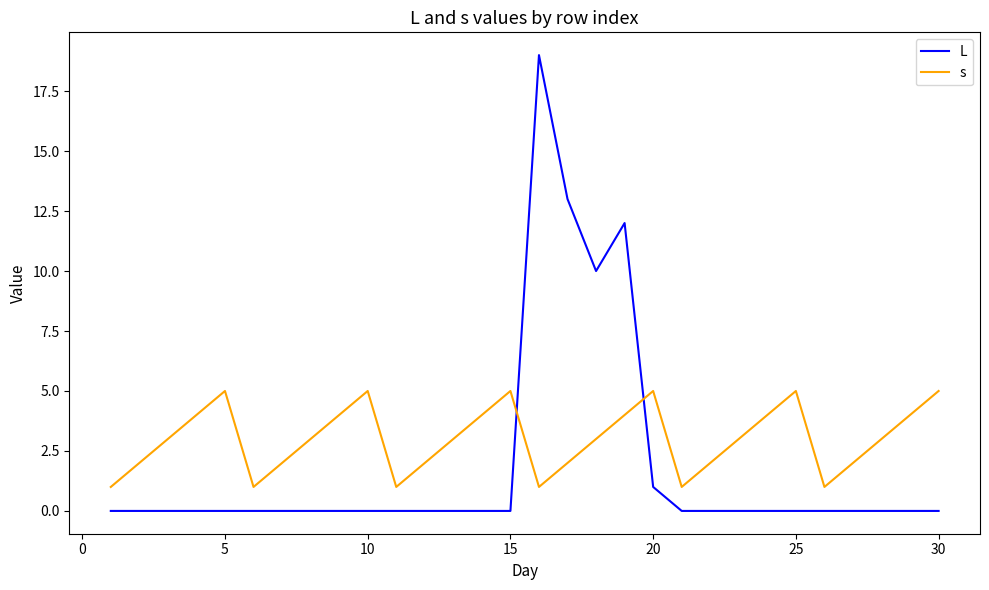

What is the sum of all s values?

90